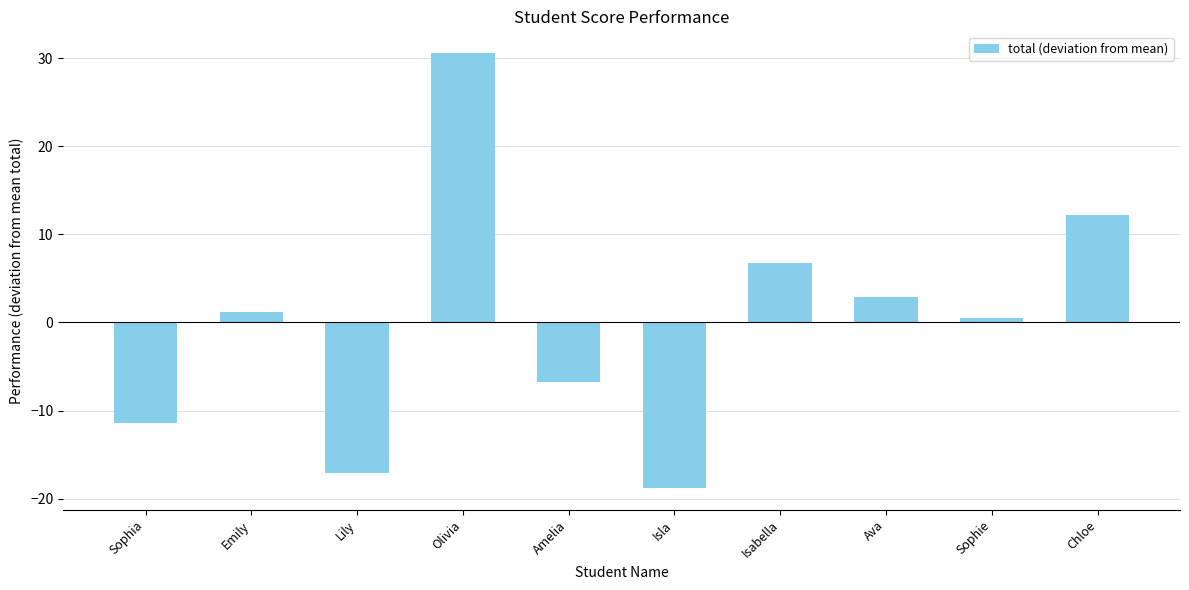

What value does the data have at Olivia?

30.6